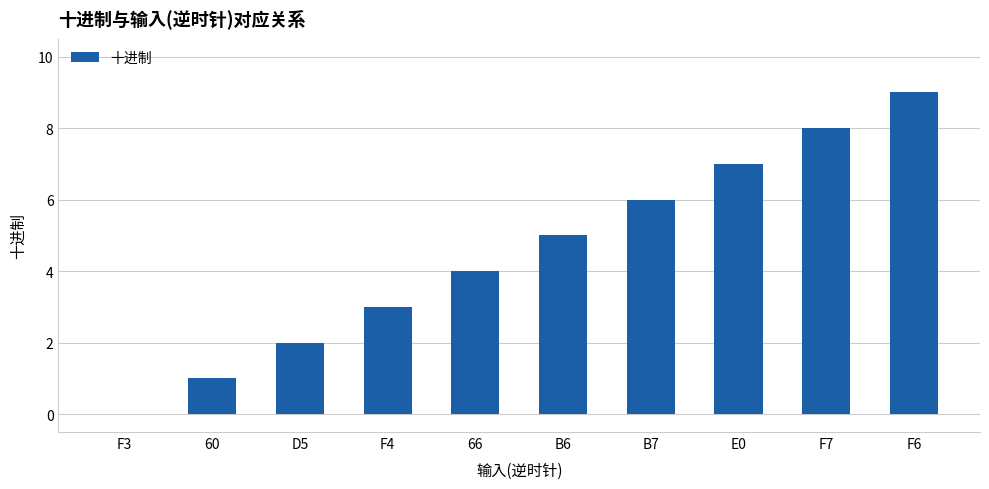

Reading left to right, transcribe all the data shown in this chart.

0	1	2	3	4	5	6	7	8	9